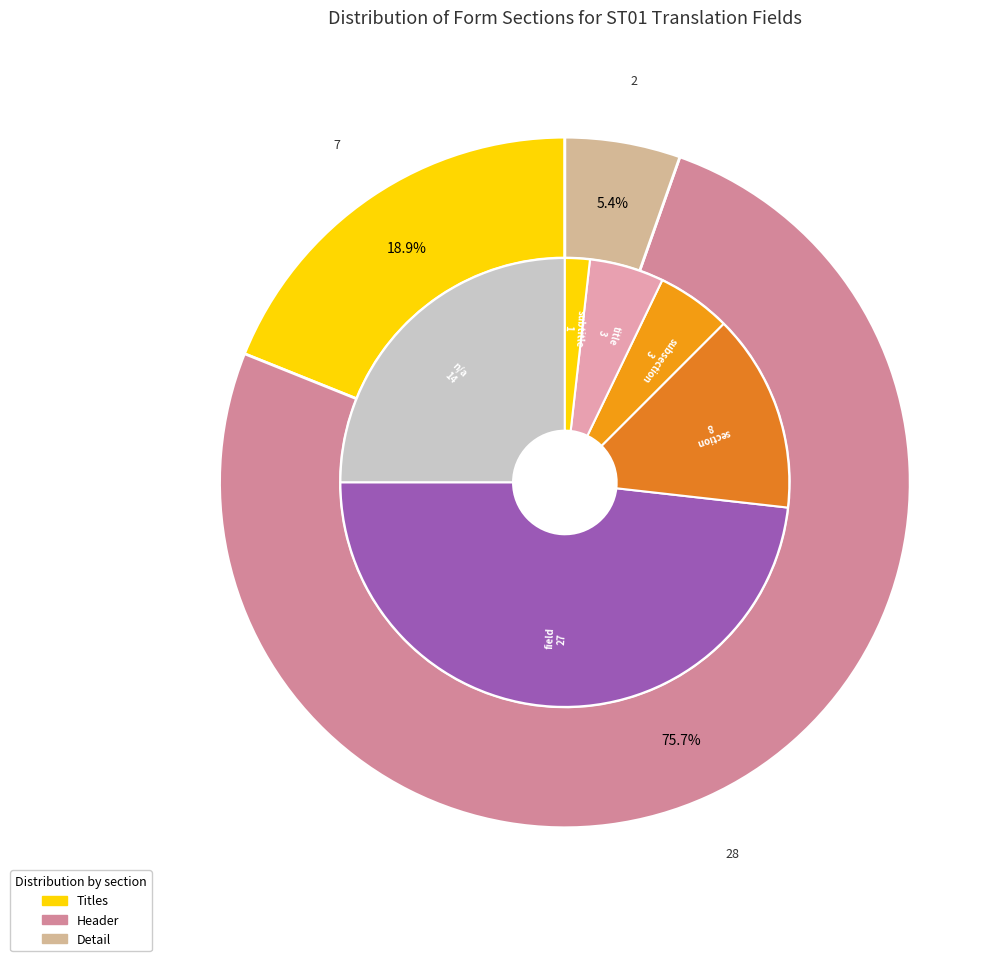

Is there any slice that represents more than half of the pie?

No